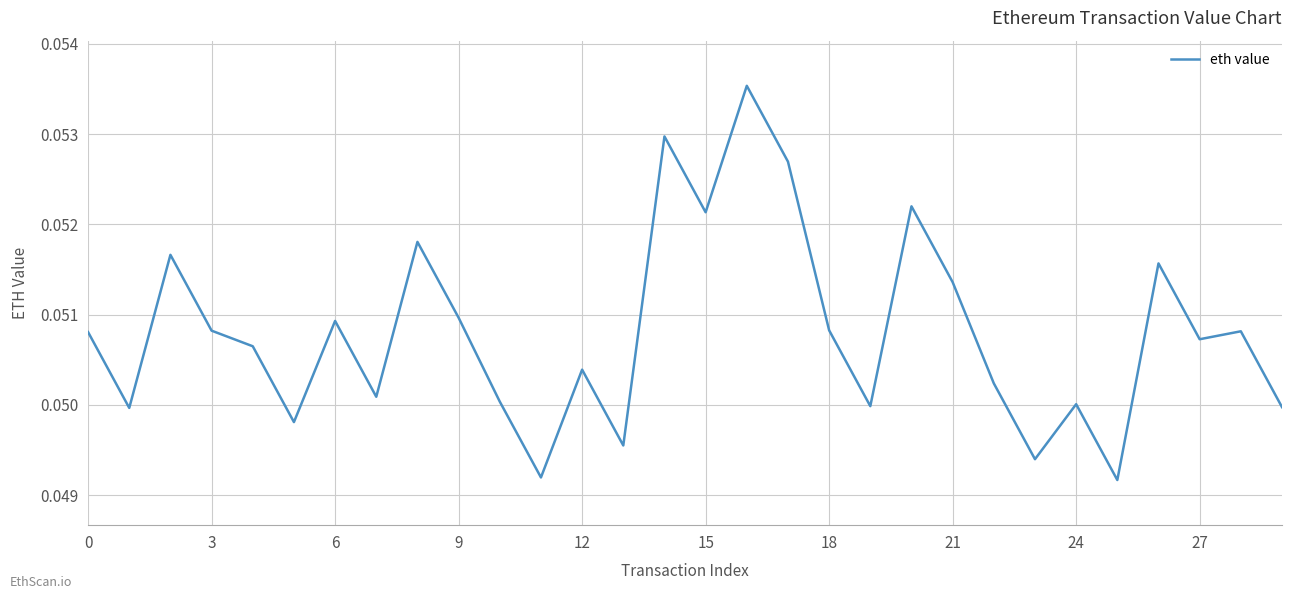

Which label corresponds to the largest value in the chart?

16